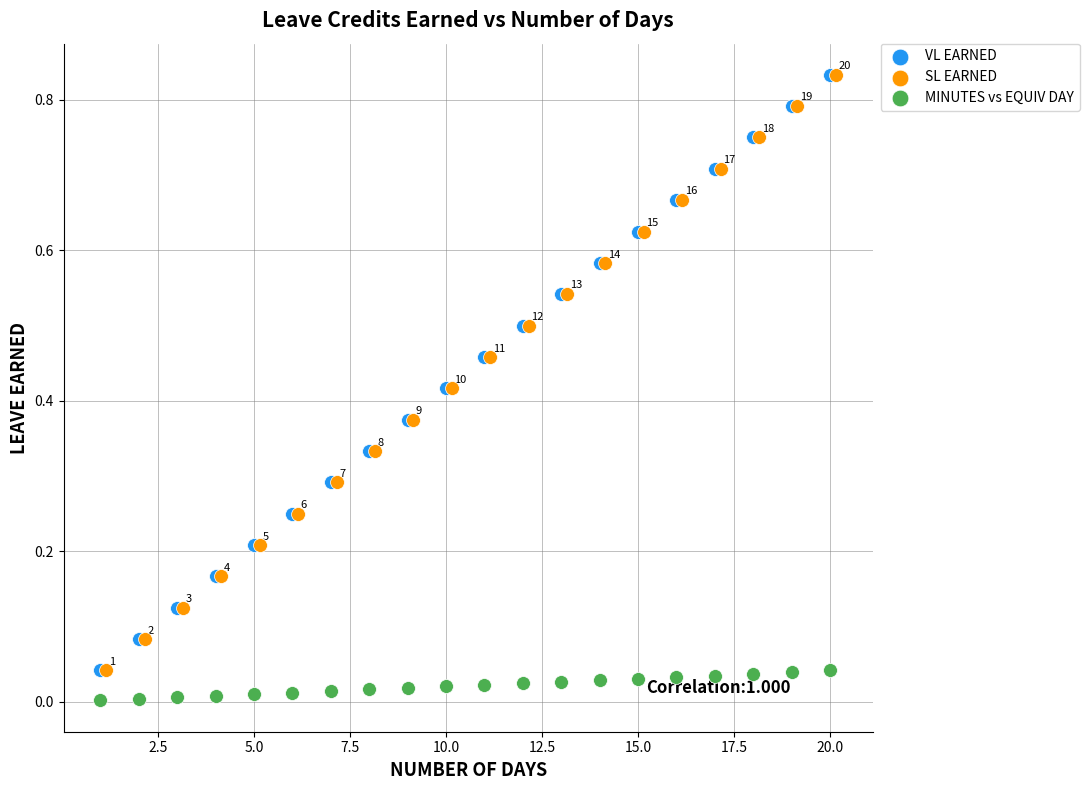

Which series reaches the minimum Y coordinate?

MINUTES vs EQUIV DAY